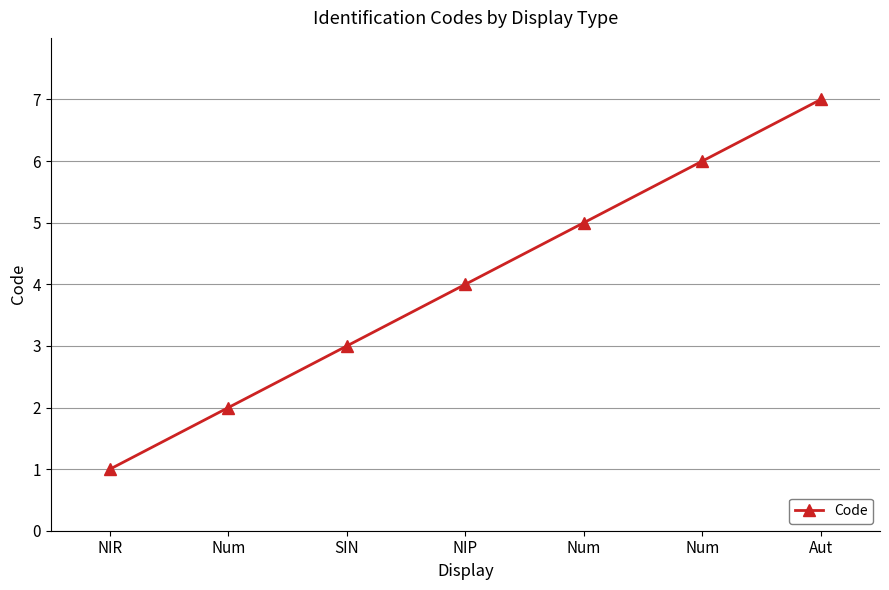

How many values are between 2 and 6?

5